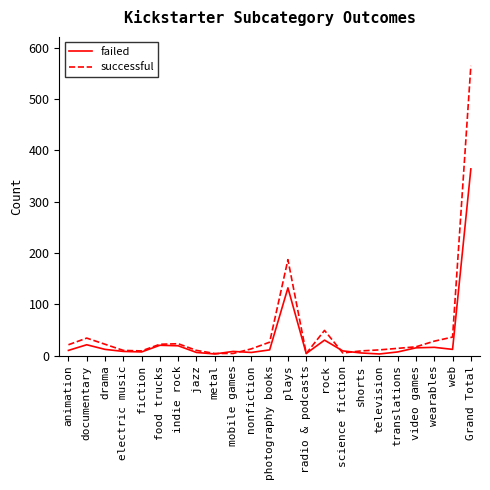

Which series has the largest total across all categories?

successful